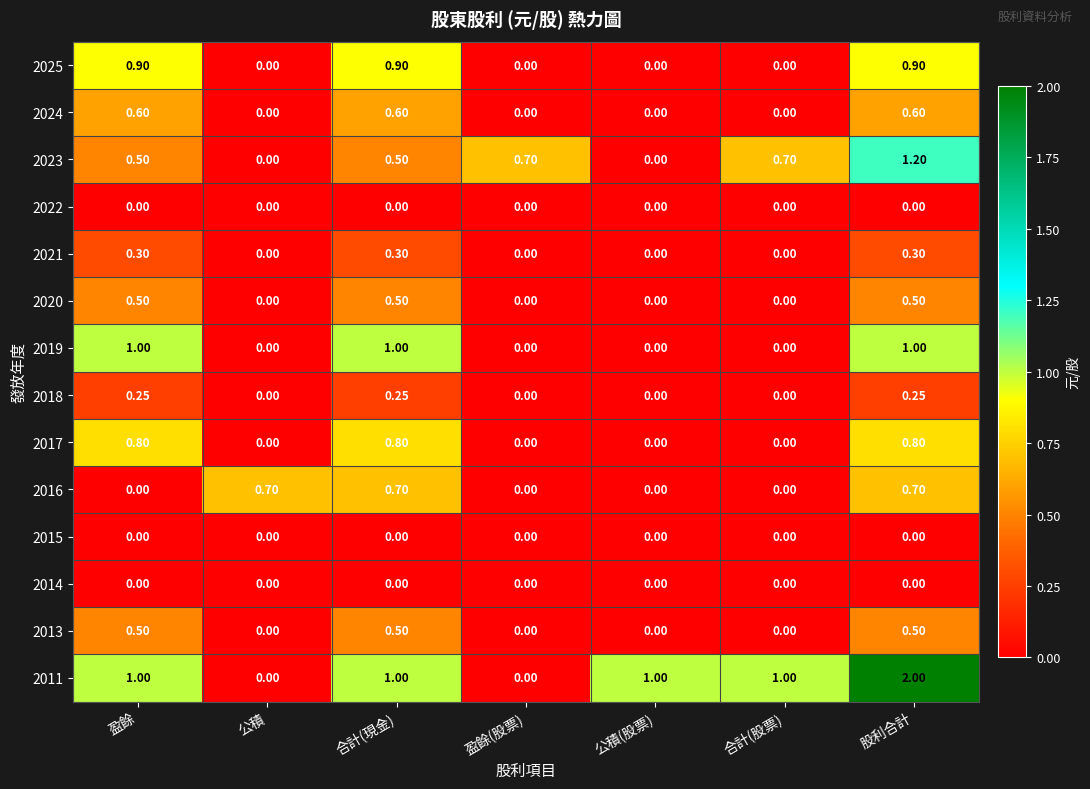

Which category has the highest value in the 2011 series?

股利合計